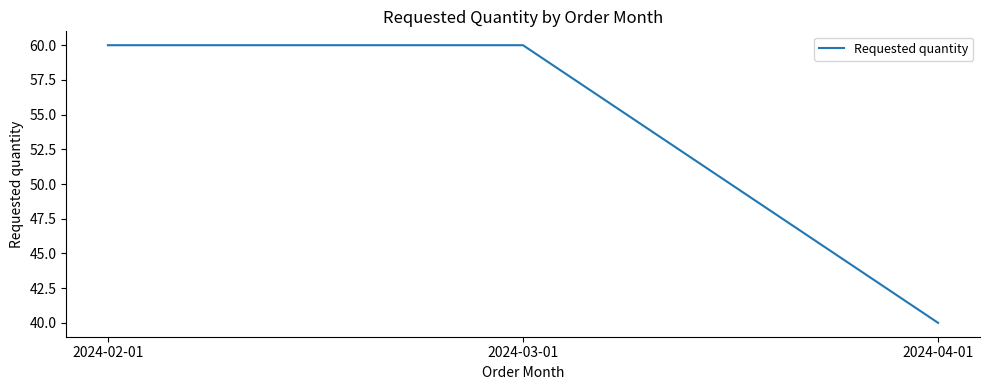

What is the smallest value displayed?

40